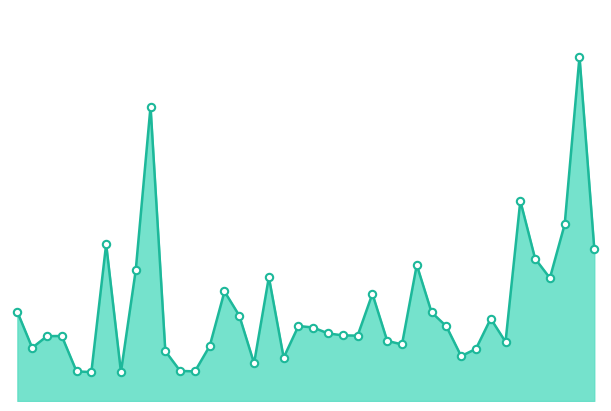

Approximately how many times larger is the value at 14 compared to 9?

0.2